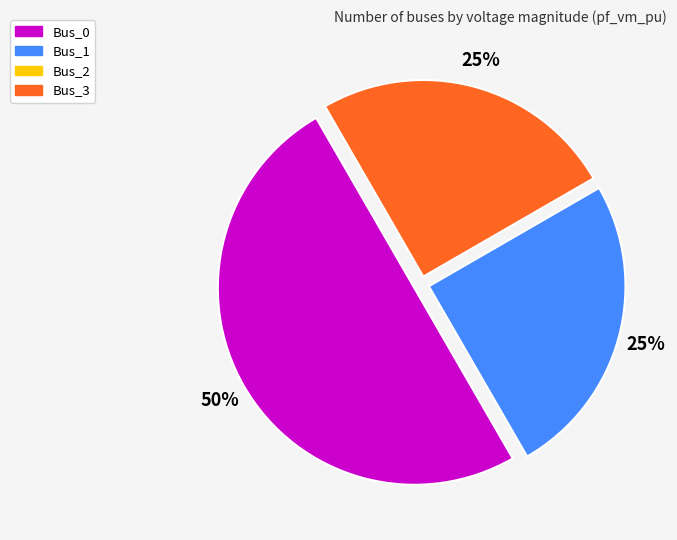

To the nearest percent, what is the average slice percentage?

33%